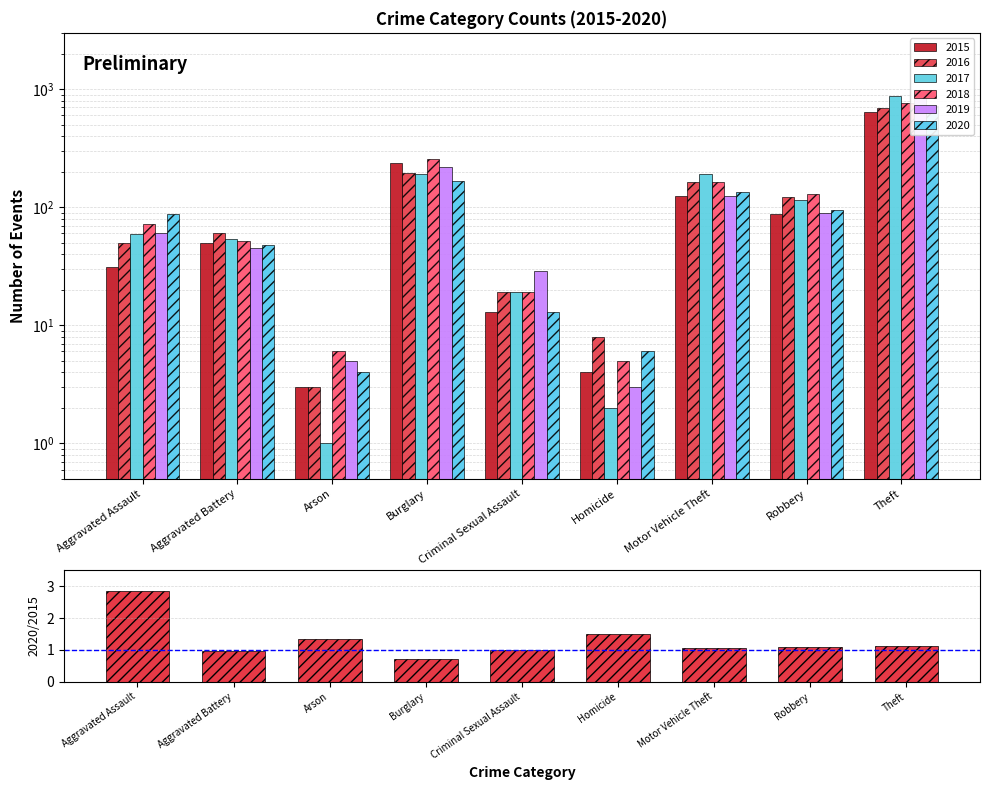

How many values are below 1?

2